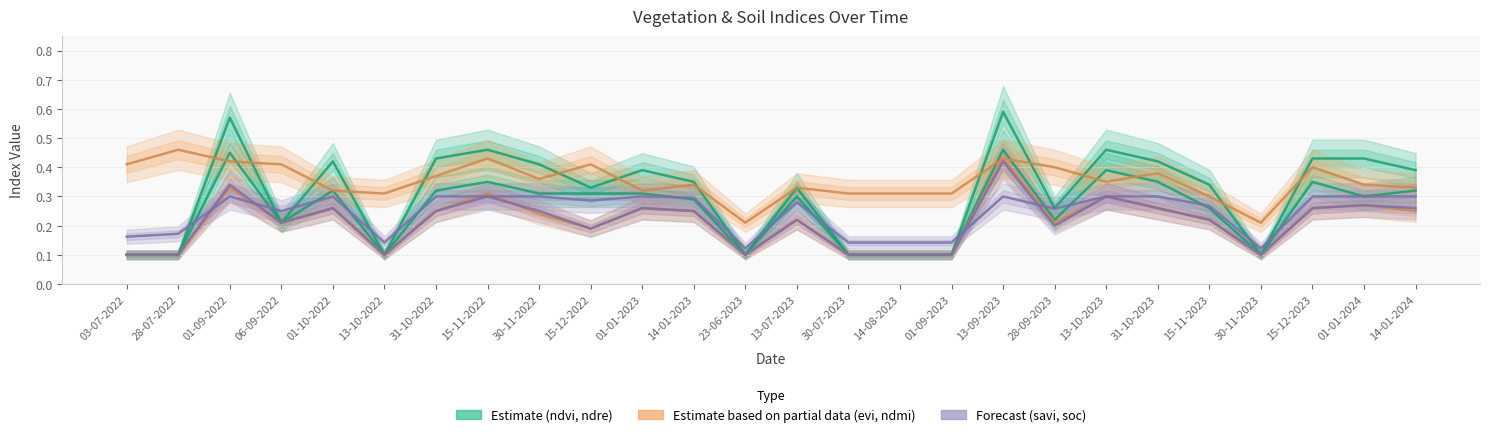

At which label does evi reach its minimum?

03-07-2022